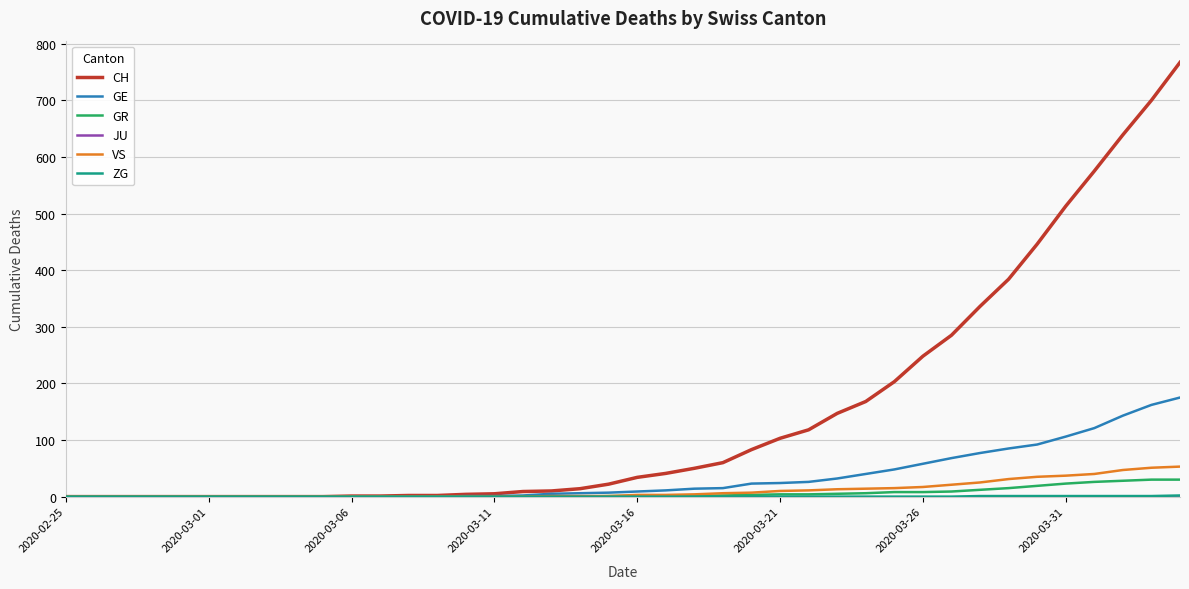

What is the maximum value for GE?

175